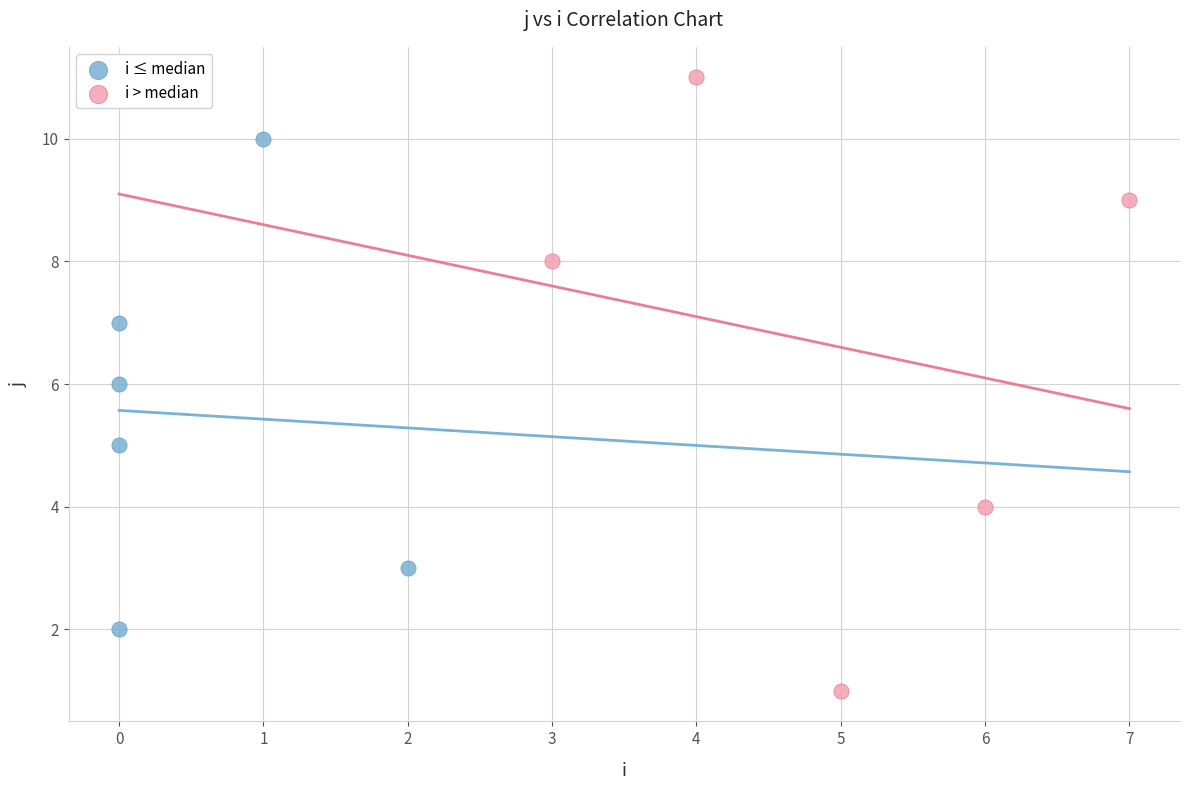

Which series has the largest Y range (max minus min)?

i > median